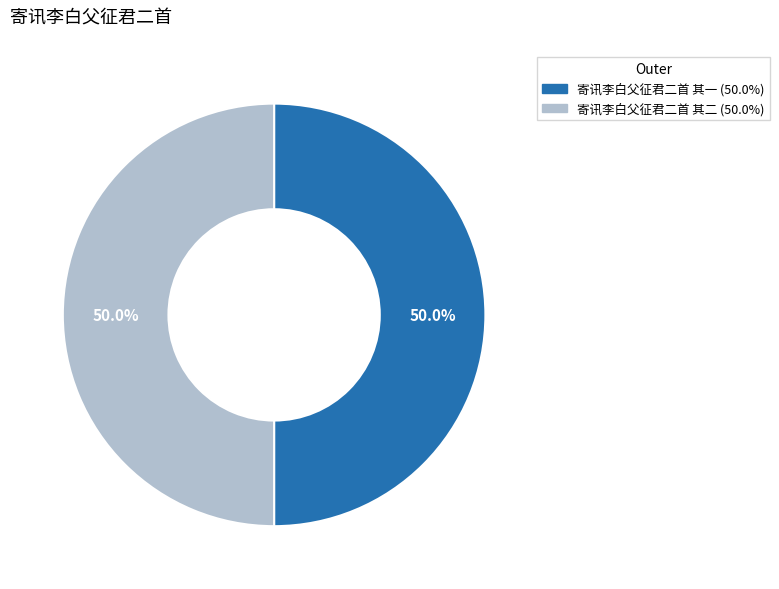

What percentage is the 寄讯李白父征君二首 其二 slice, to the nearest percent?

50%